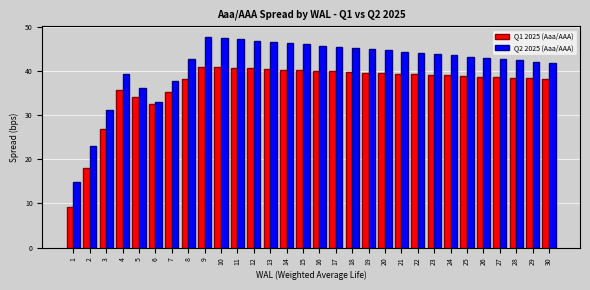

The Q1 2025 (Aaa/AAA) series shows 21.4 at 22. True or false?

False